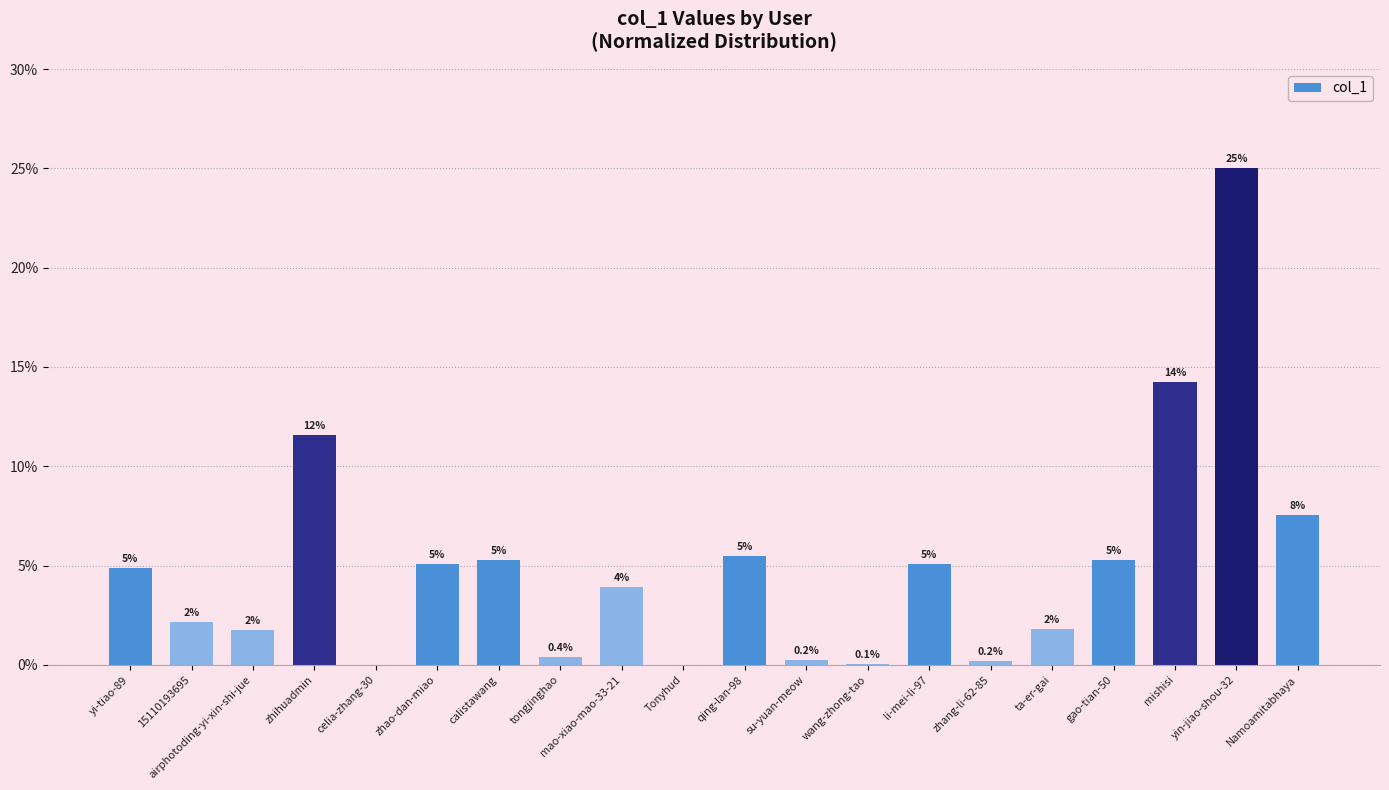

How many distinct data groups are displayed?

1